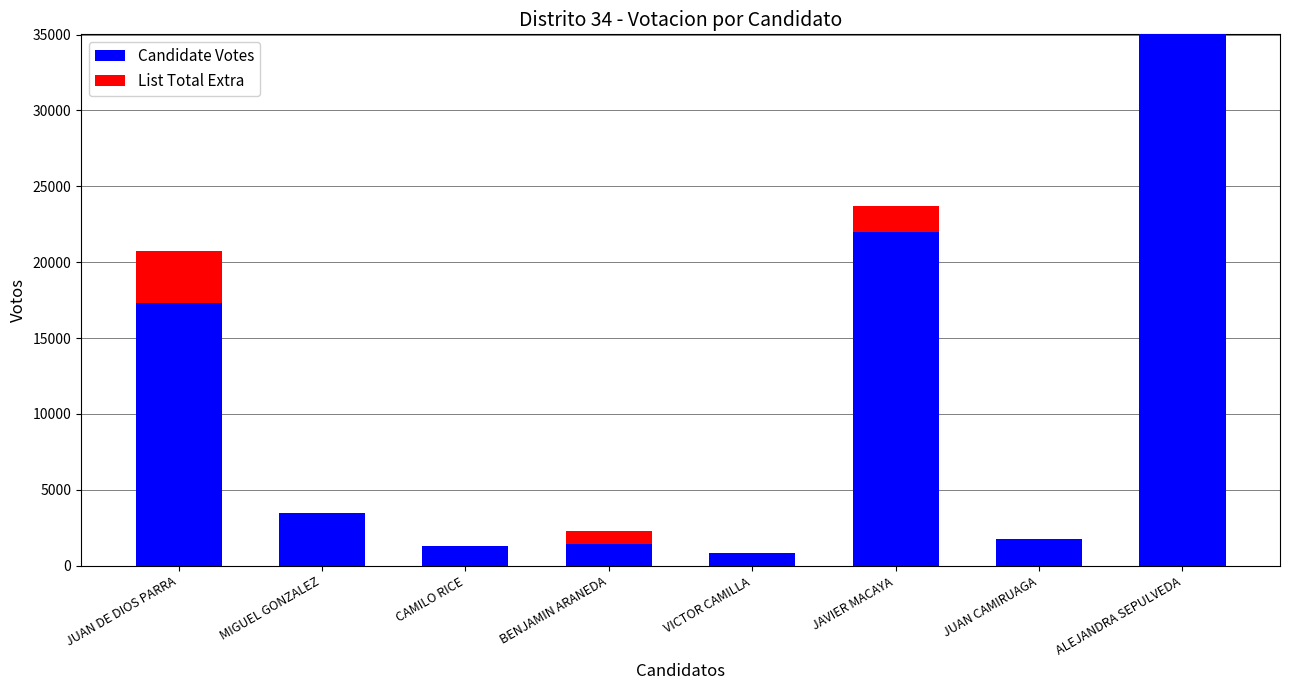

How many distinct data groups are displayed?

2